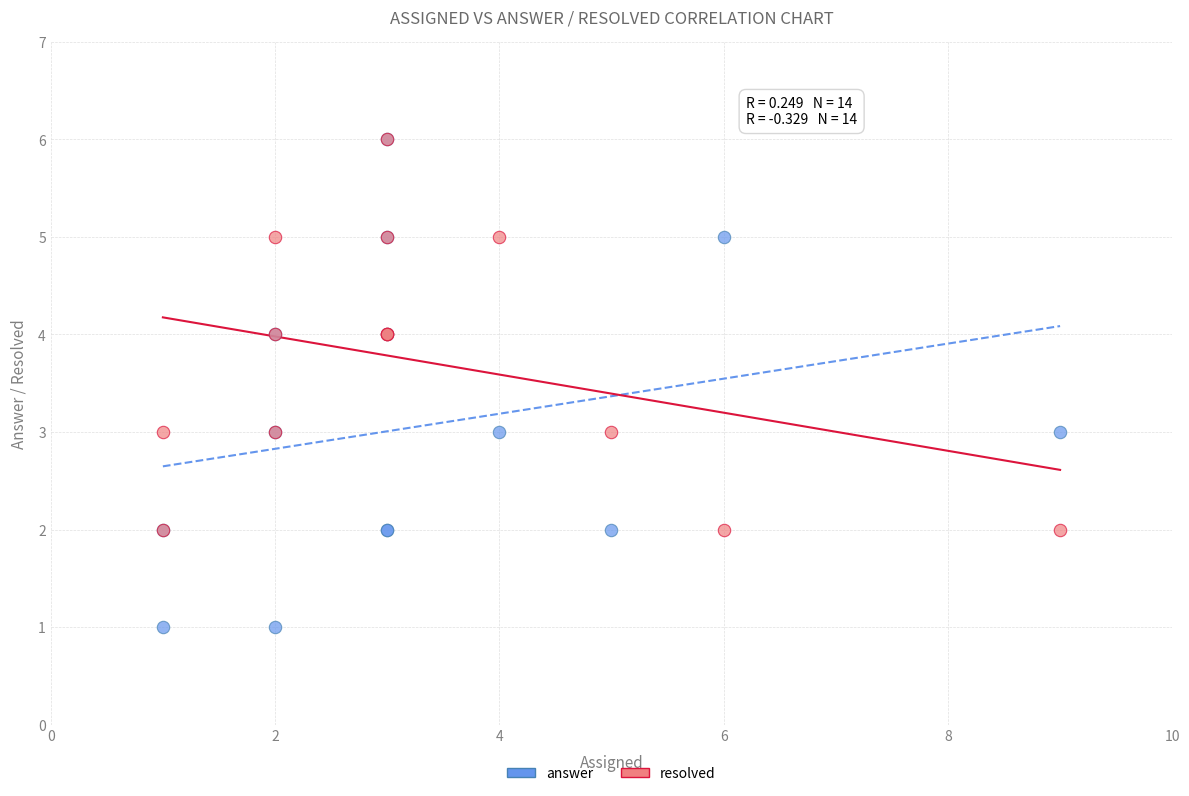

What are all the series names shown in the legend?

answer, resolved